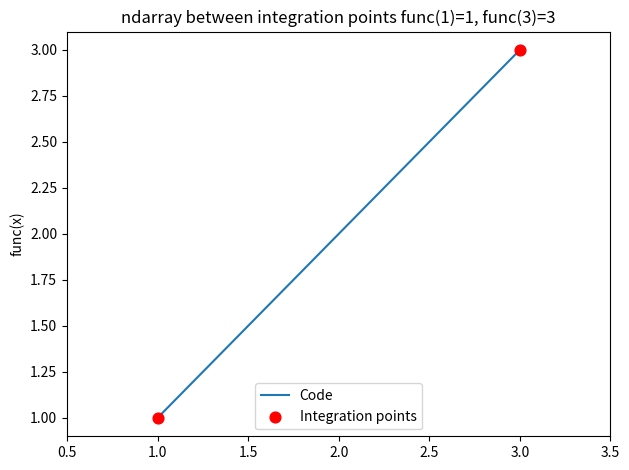

What is the ratio of the value at 1.0 to the value at 3.0?

0.3